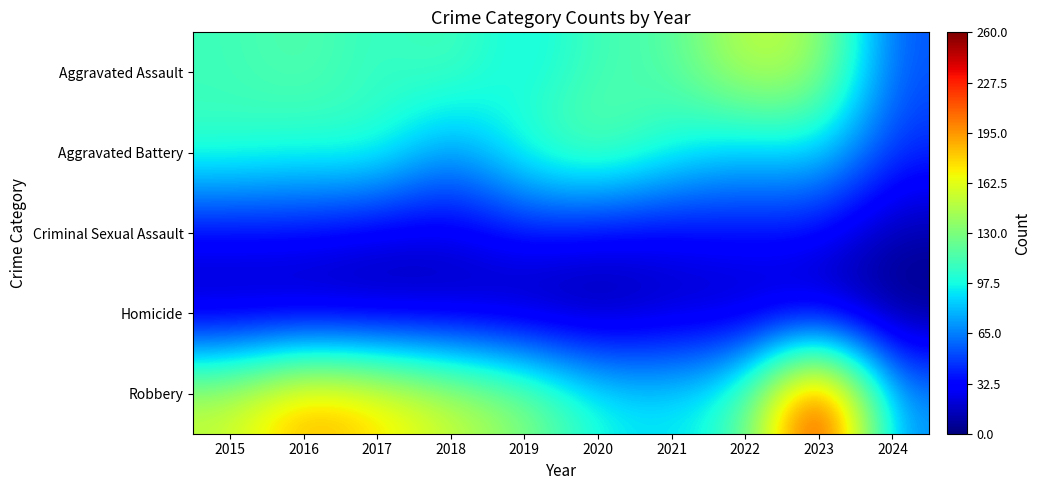

Which series has the largest range (max minus min)?

Robbery